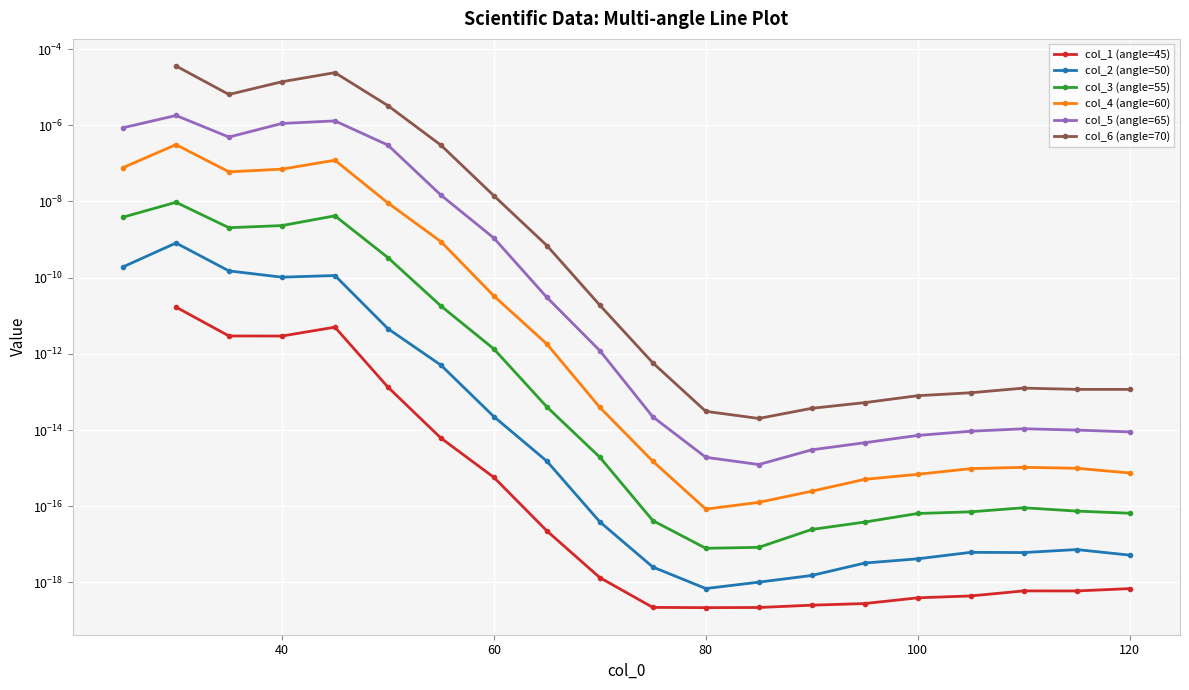

What are all the series names shown in the legend?

col_1 (angle=45), col_2 (angle=50), col_3 (angle=55), col_4 (angle=60), col_5 (angle=65), col_6 (angle=70)